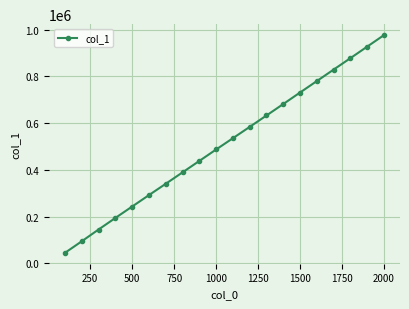

True or false: there are more than 1 points higher than both neighbors.

False